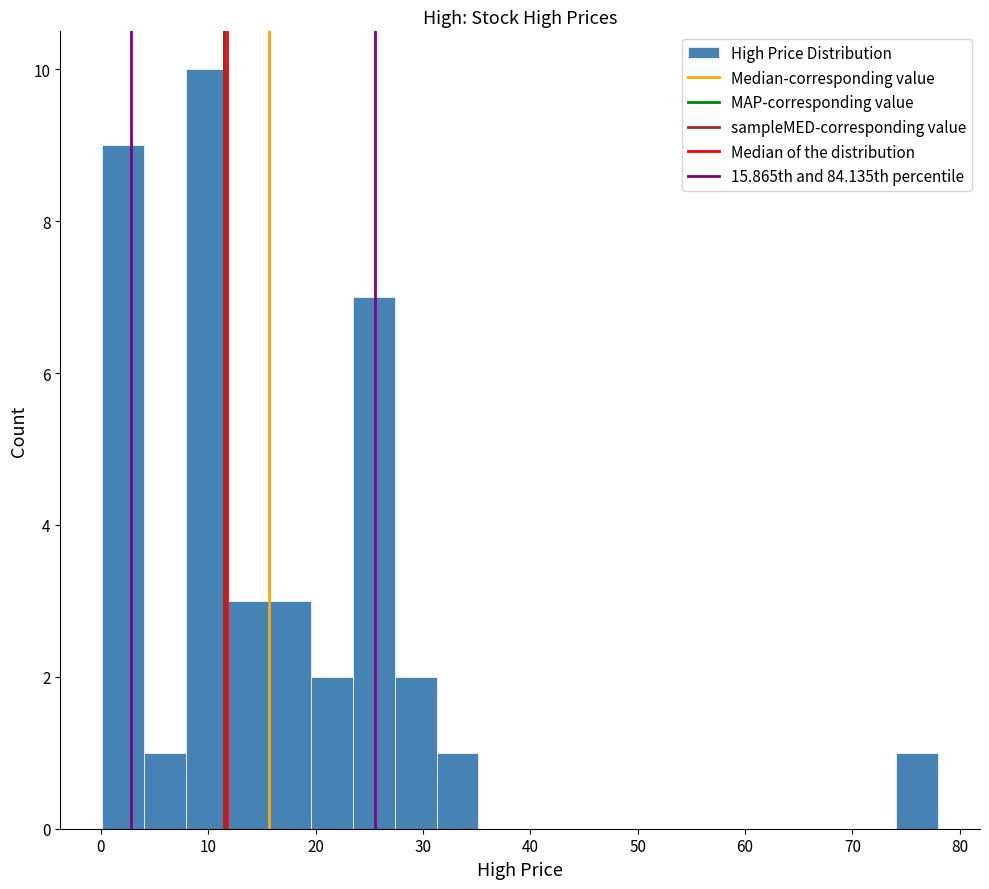

Read against the x-axis, roughly where is the centre of the tallest bar?

10